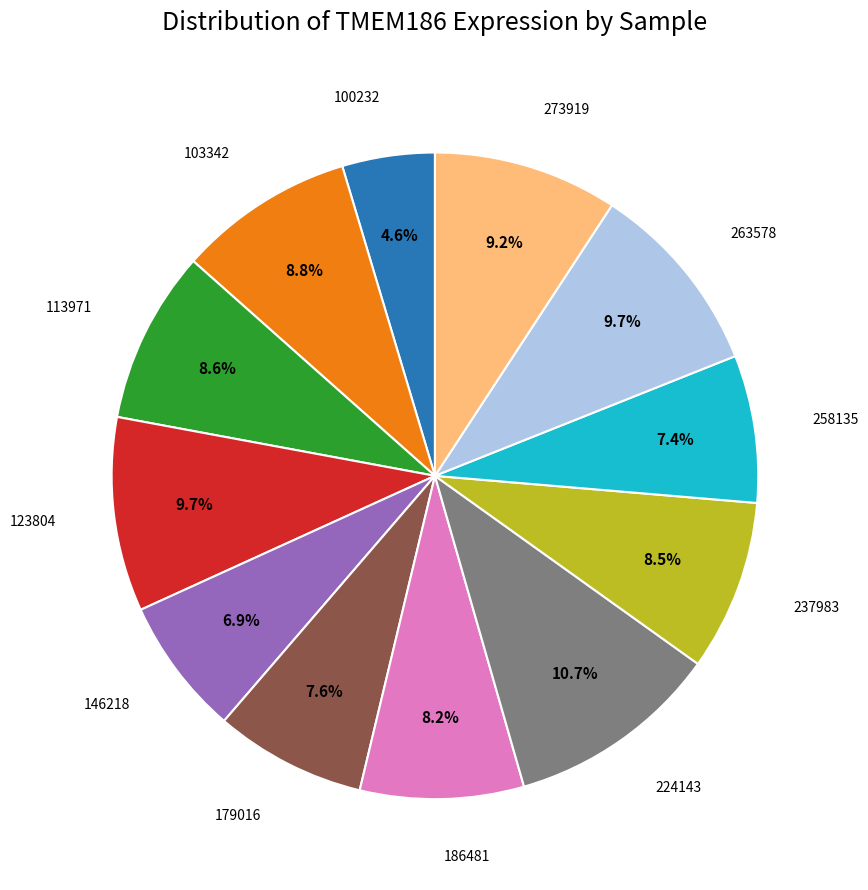

What percentage is NOT represented by 186481?

91.8%